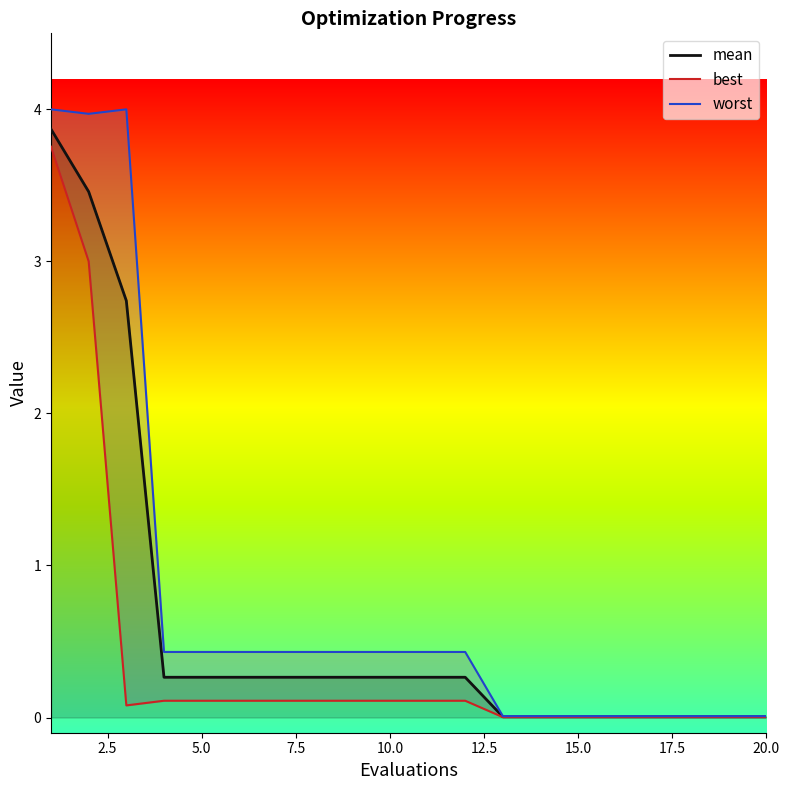

Does the chart display data point markers on the line(s)?

No